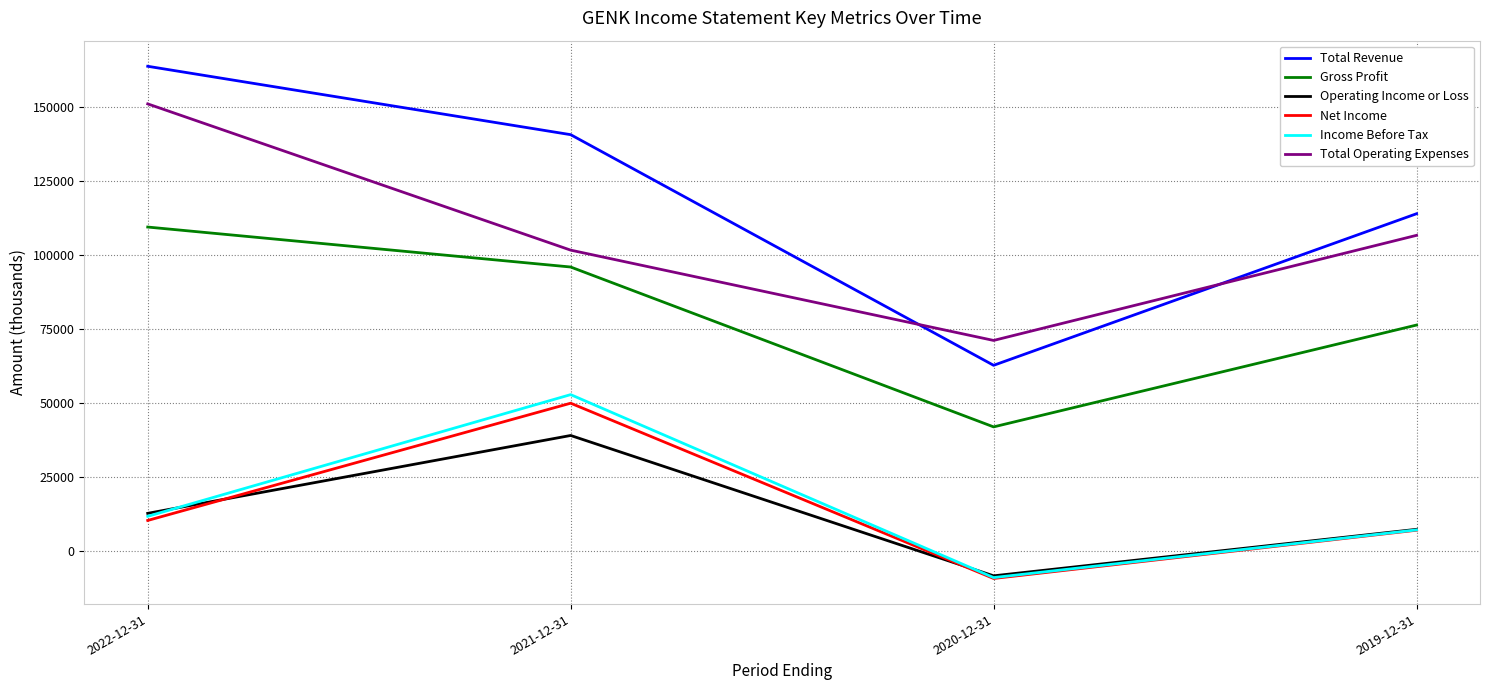

True or false: Total Operating Expenses and Income Before Tax intersect in this chart.

False